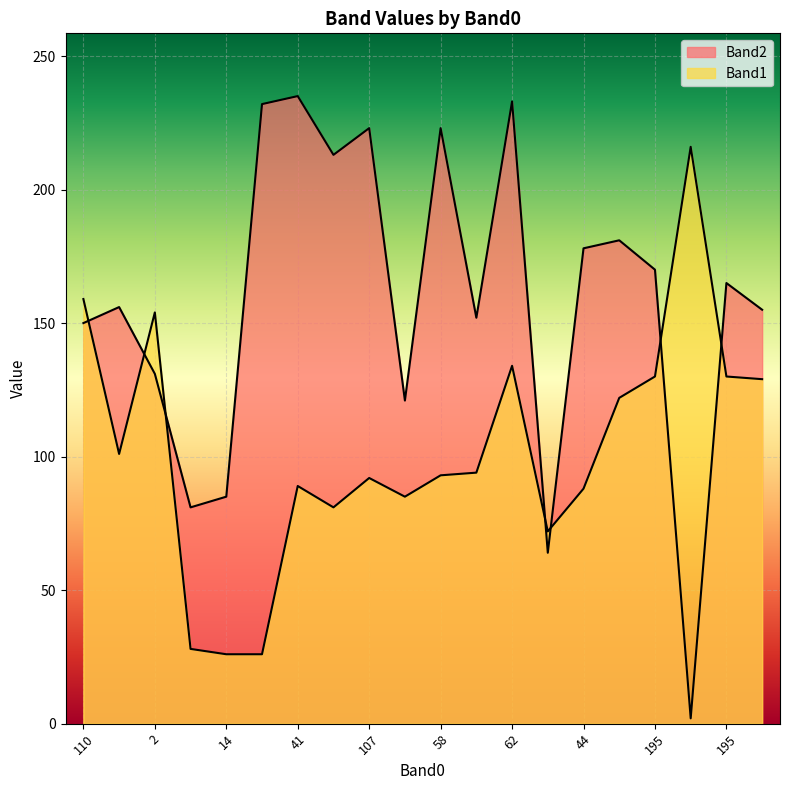

Which series ends up on top after the final intersection of Band2 and Band1?

Band2